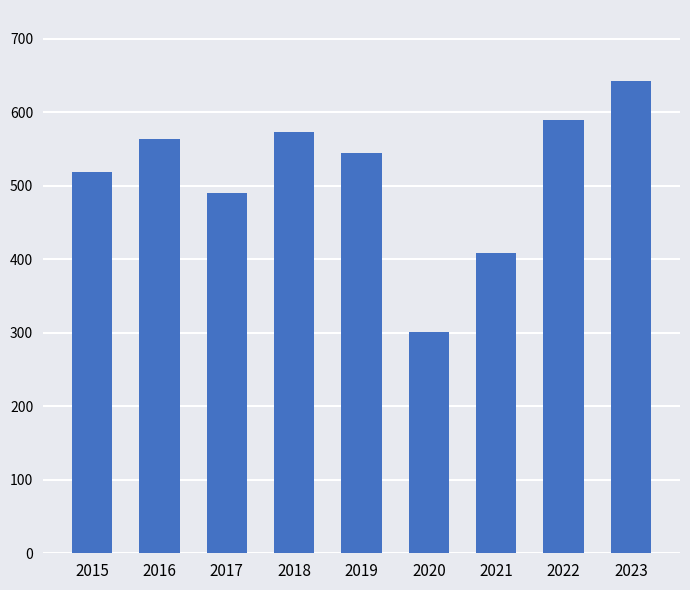

What is the value of the 8th bar from the left?

590